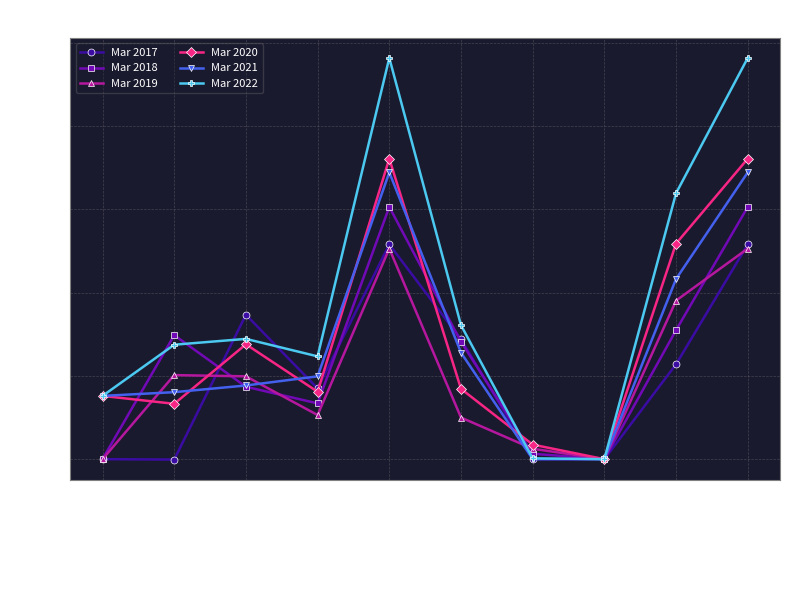

What is the maximum value shown in the chart?

964